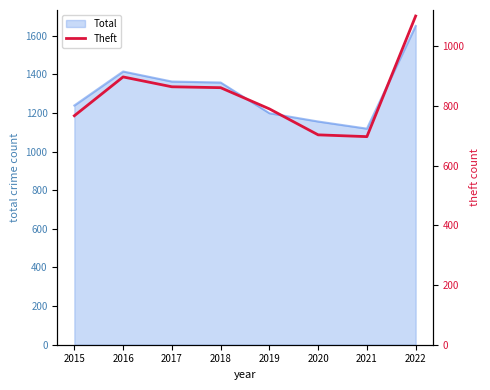

How many data points are less than 861?

4